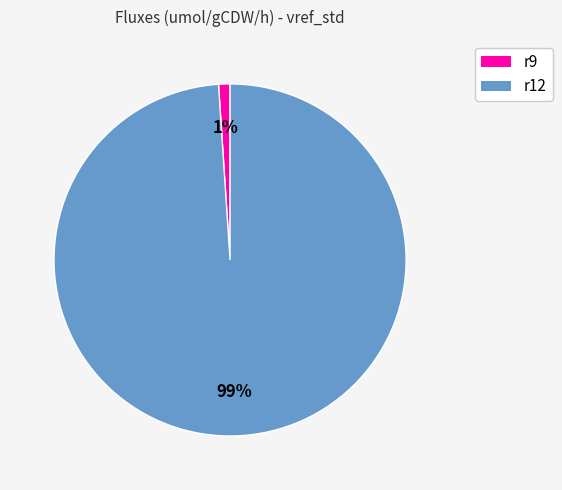

To the nearest percent, what is the difference between the r9 and r12 slice percentages?

98%